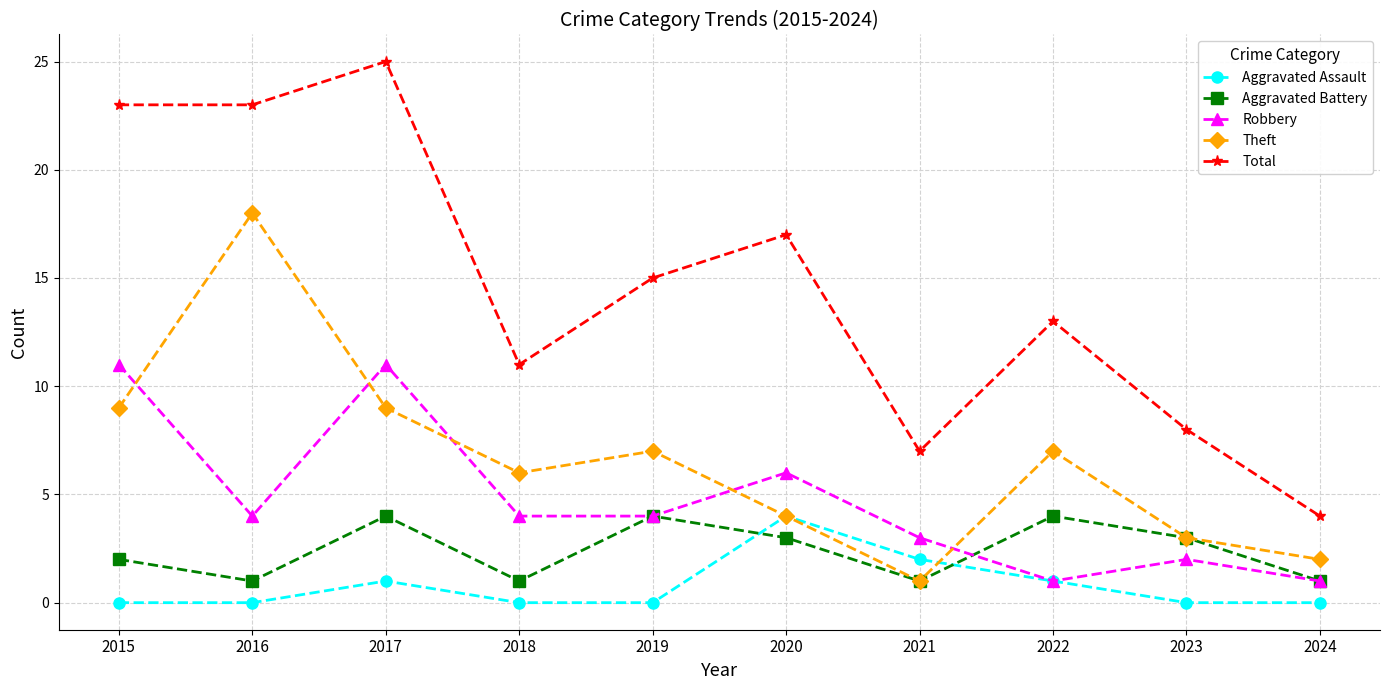

The Aggravated Battery series shows 4 at 2022. True or false?

True